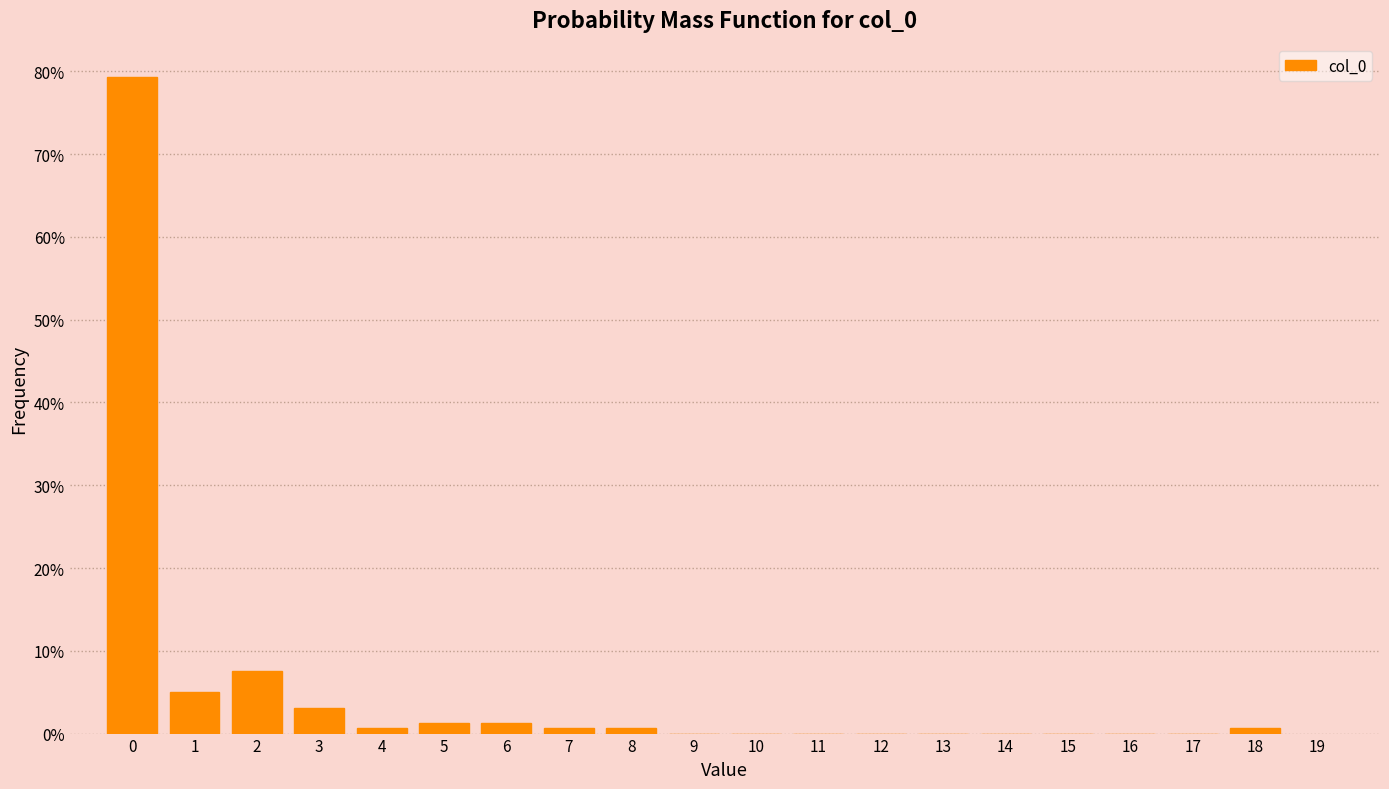

Reading left to right, list every bar in this chart as the range it spans on the x-axis followed by its height. The values are not printed on the chart, so give them approximately, as read against the axis.

-0.5 to 0.5: 79
0.5 to 1.5: 5
1.5 to 2.5: 8
2.5 to 3.5: 3
3.5 to 4.5: under 1
4.5 to 5.5: 1
5.5 to 6.5: 1
6.5 to 7.5: under 1
7.5 to 8.5: under 1
8.5 to 9.5: 0
9.5 to 10.5: 0
10.5 to 11.5: 0
11.5 to 12.5: 0
12.5 to 13.5: 0
13.5 to 14.5: 0
14.5 to 15.5: 0
15.5 to 16.5: 0
16.5 to 17.5: 0
17.5 to 18.5: under 1